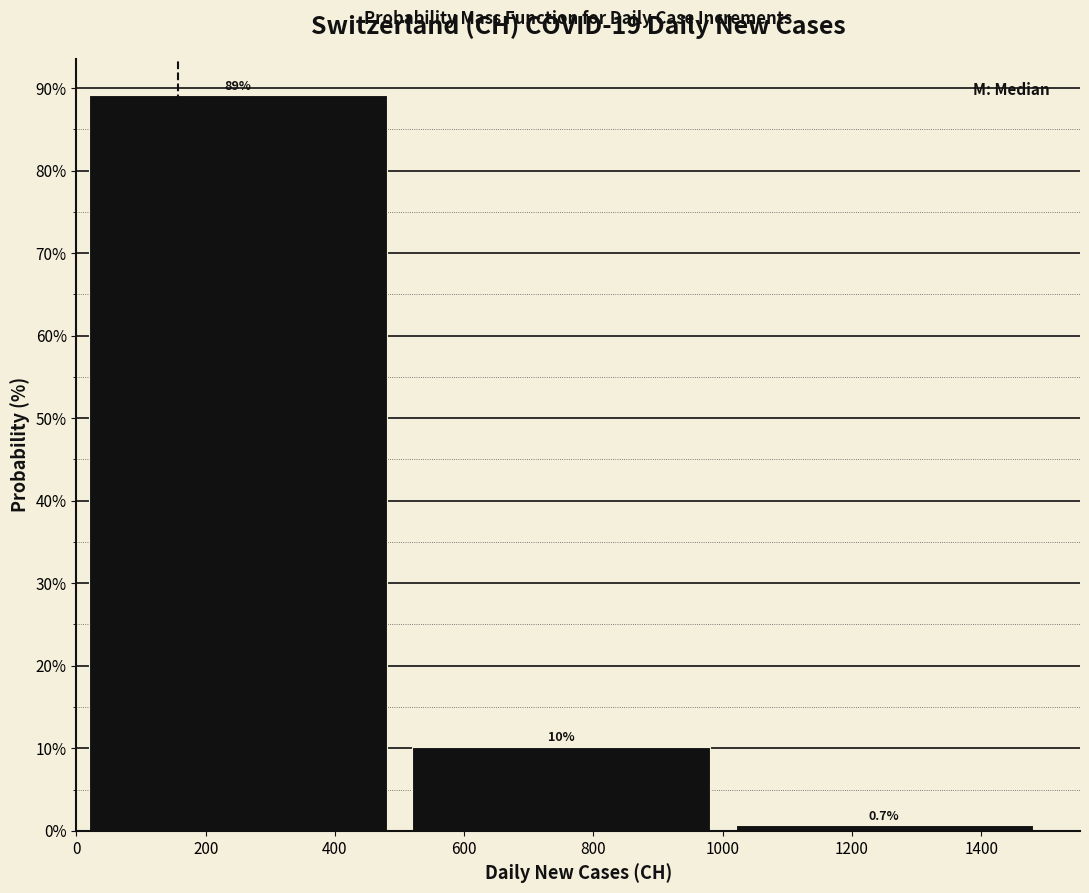

Over which range of the x-axis is the bar tallest?

0 to 500